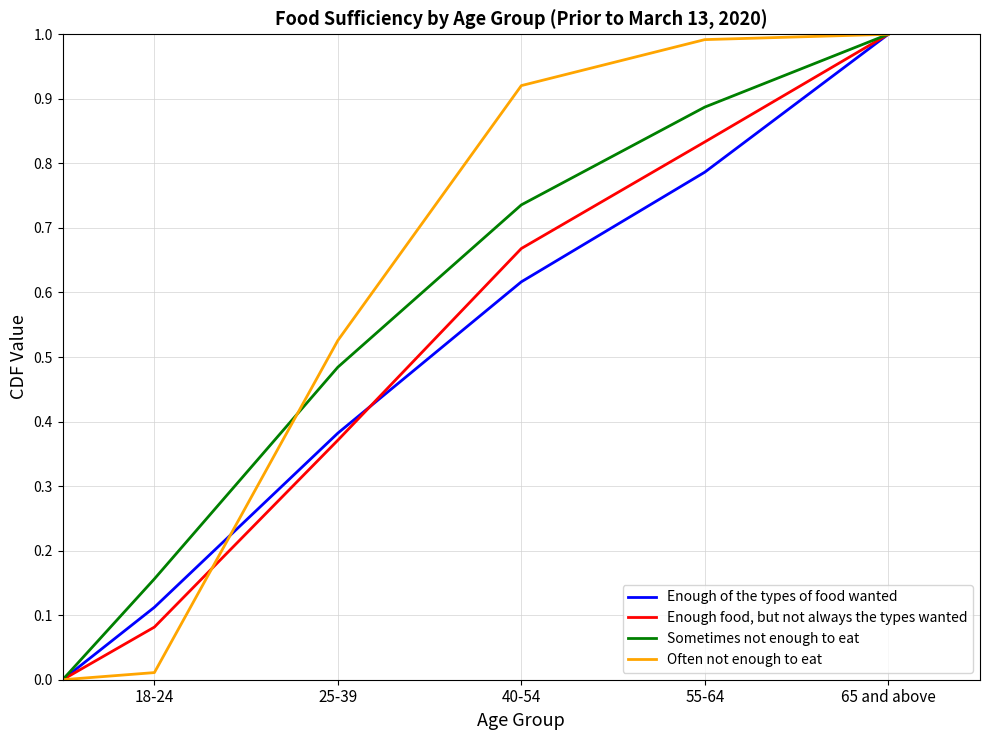

What is the maximum value shown in the chart?

1.0